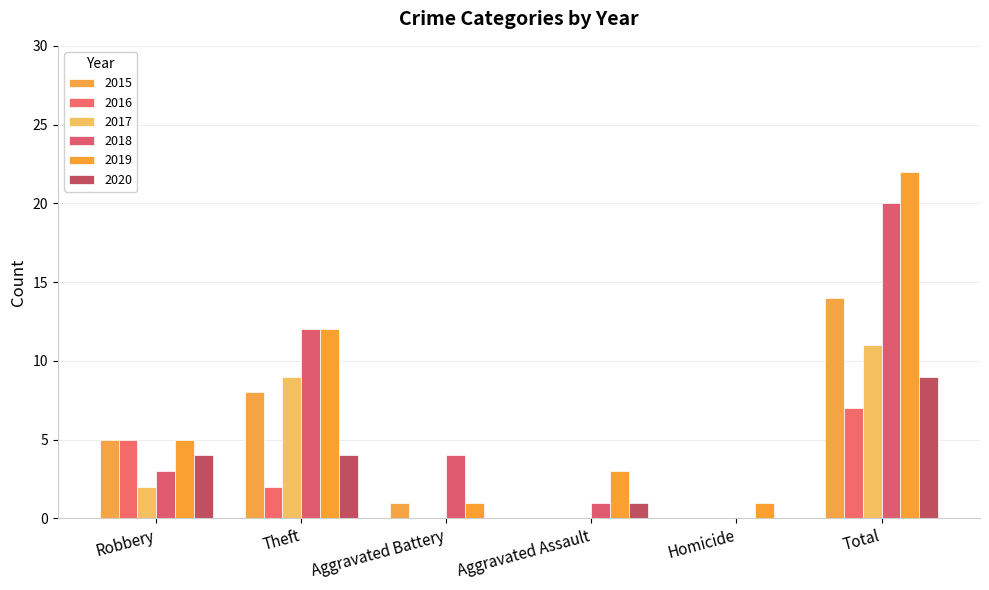

What is the difference between the second highest and minimum values in the 2015 series?

8